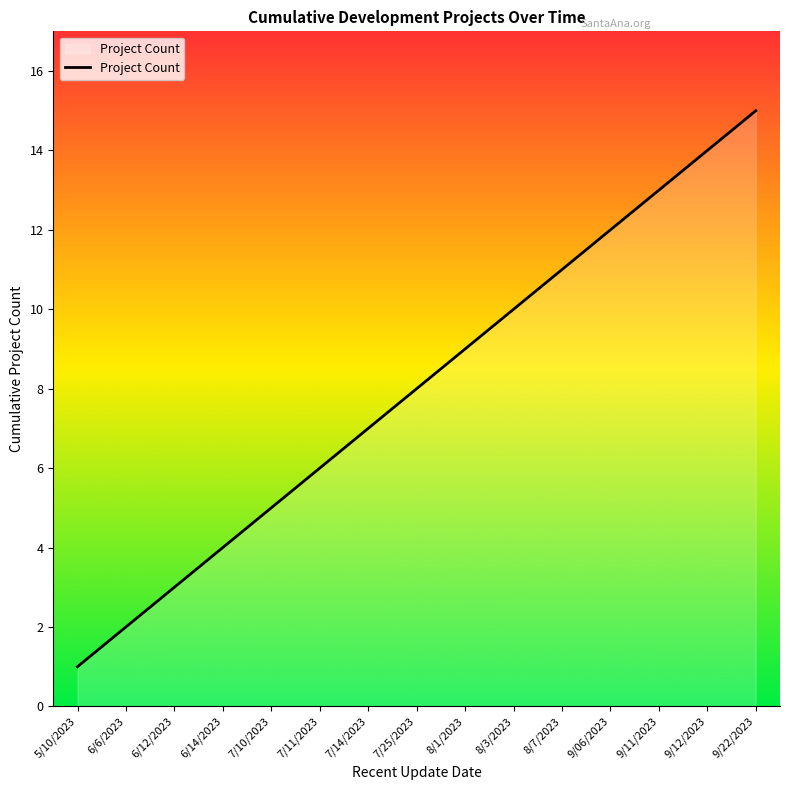

Reading left to right, extract all data points from this chart.

5/10/2023=1	6/6/2023=2	6/12/2023=3	6/14/2023=4	7/10/2023=5	7/11/2023=6	7/14/2023=7	7/25/2023=8	8/1/2023=9	8/3/2023=10	8/7/2023=11	9/06/2023=12	9/11/2023=13	9/12/2023=14	9/22/2023=15